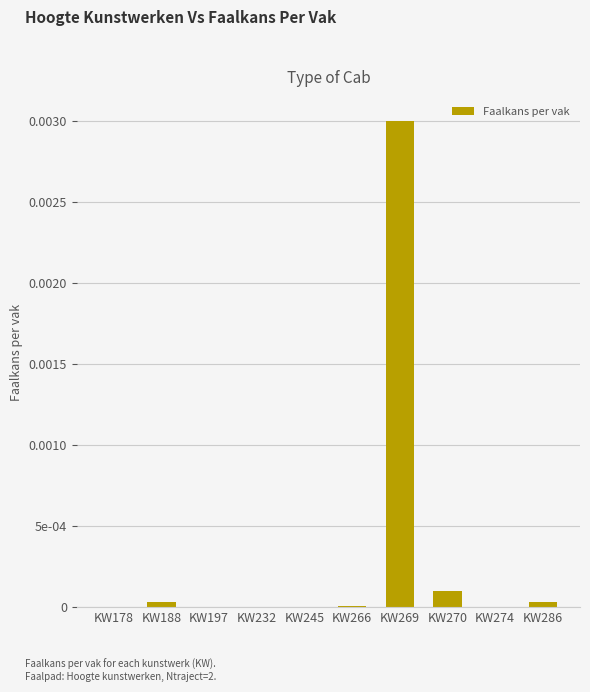

How many values exceed 0?

5